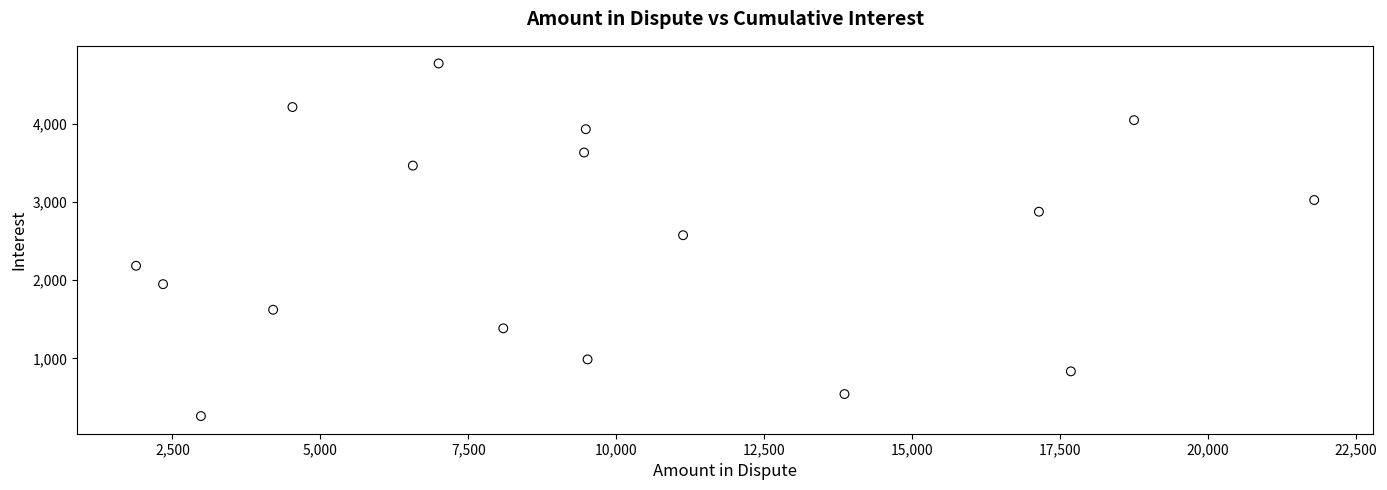

What is the range of X values (max minus min)?

19910.0